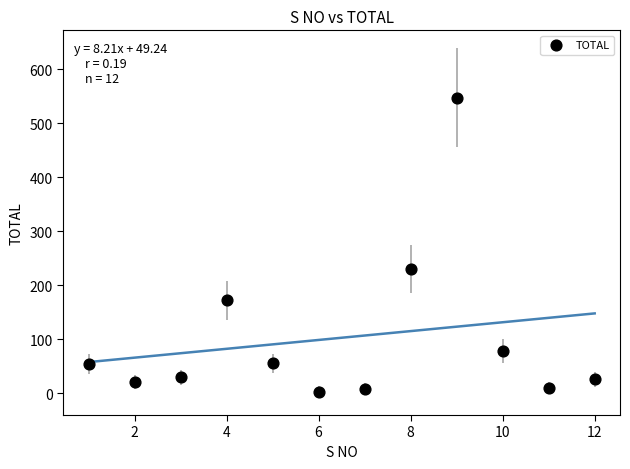

What Y value in the scatter plot is closest to 275?

230